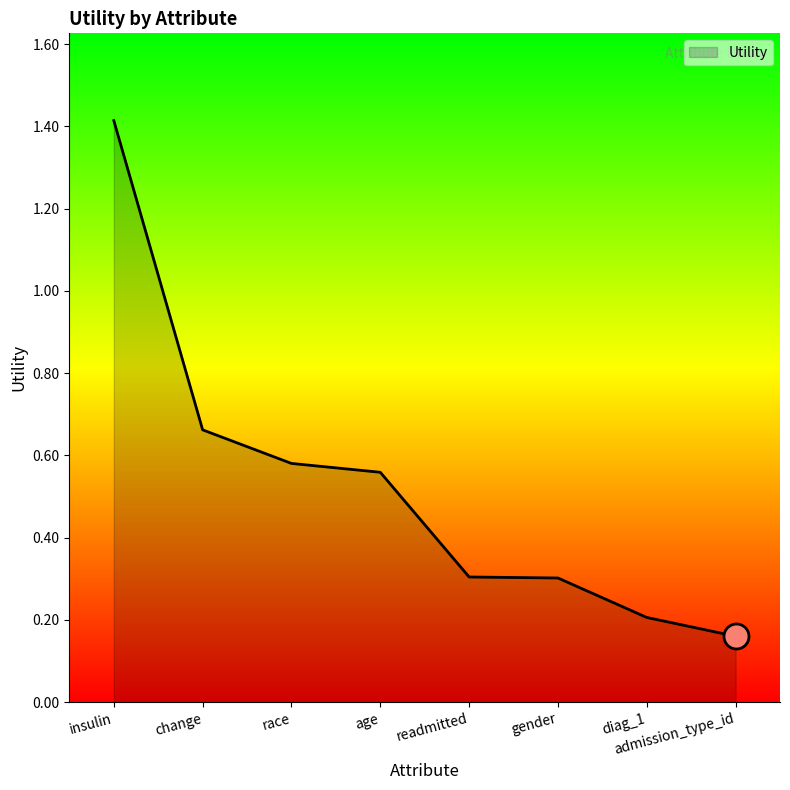

The chart shows a value of 0.4 at readmitted. True or false?

False